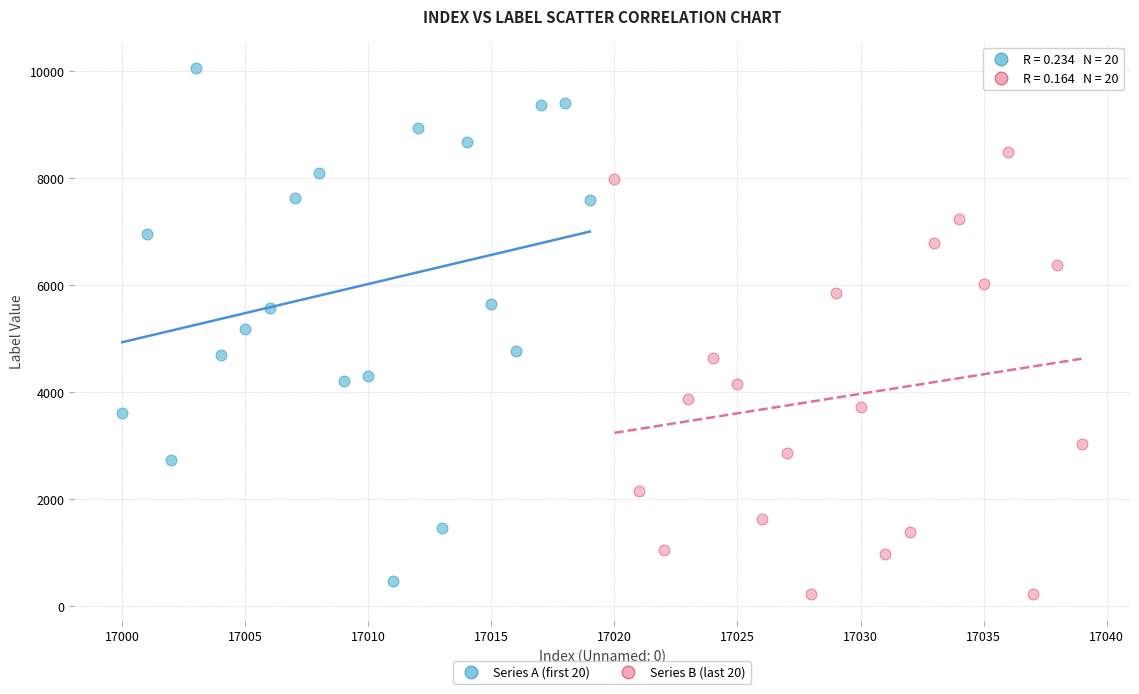

Which series reaches the maximum Y coordinate?

Series A (first 20)